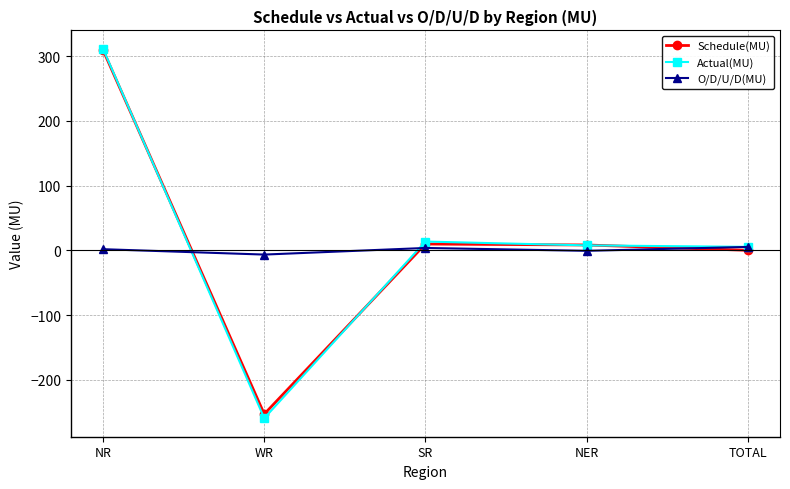

Which series has the largest range (max minus min)?

Actual(MU)